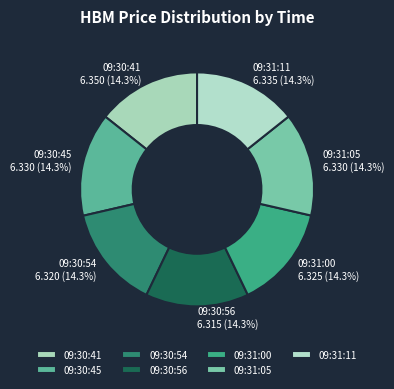

Is it true that 09:31:05 is 14% of the pie?

True